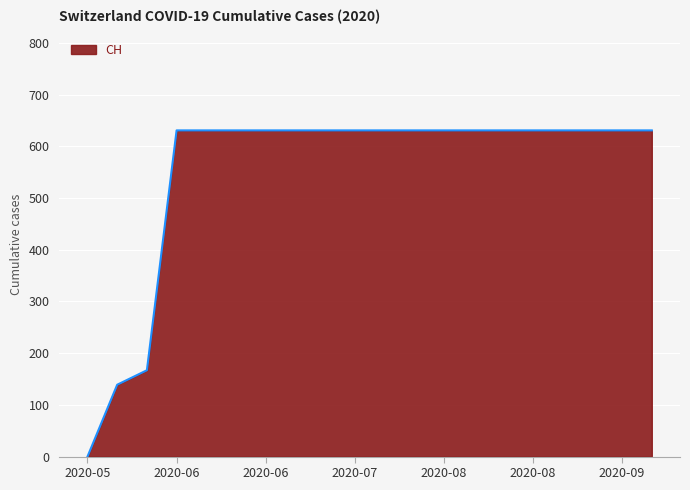

What is the greatest value displayed?

631